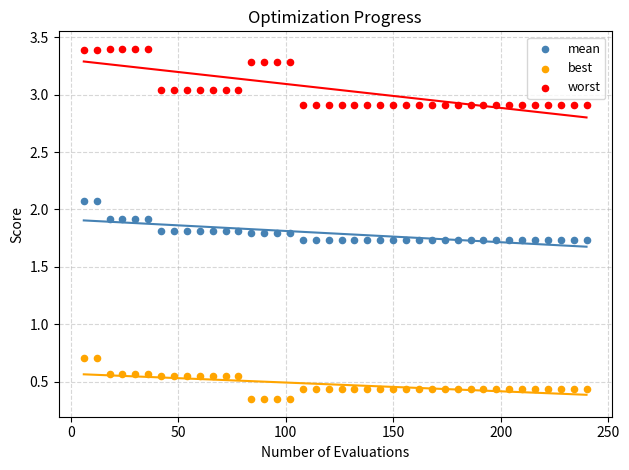

Across all data points, what is the range of X values (max minus min)?

234.0